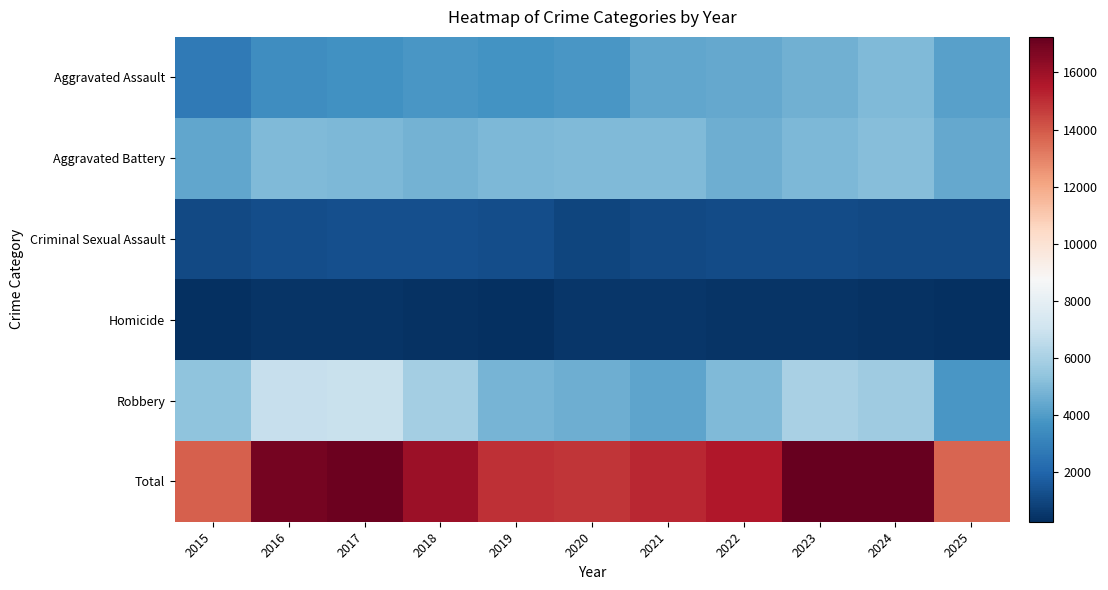

Reading left to right, extract all data points from this chart.

Aggravated Assault: 2015=2743	2016=3476	2017=3616	2018=3774	2019=3698	2020=3798	2021=4323	2022=4392	2023=4664	2024=4967	2025=4152
Aggravated Battery: 2015=4339	2016=4982	2017=4908	2018=4758	2019=4917	2020=5009	2021=5020	2022=4586	2023=4946	2024=5099	2025=4401
Criminal Sexual Assault: 2015=1102	2016=1192	2017=1271	2018=1269	2019=1228	2020=967	2021=1072	2022=1171	2023=1174	2024=1109	2025=1079
Homicide: 2015=292	2016=443	2017=438	2018=358	2019=307	2020=478	2021=492	2022=431	2023=405	2024=366	2025=252
Robbery: 2015=5335	2016=6797	2017=6839	2018=5890	2019=4796	2020=4577	2021=4257	2022=4972	2023=5997	2024=5707	2025=3784
Total: 2015=13811	2016=16890	2017=17072	2018=16049	2019=14946	2020=14829	2021=15164	2022=15552	2023=17186	2024=17248	2025=13668